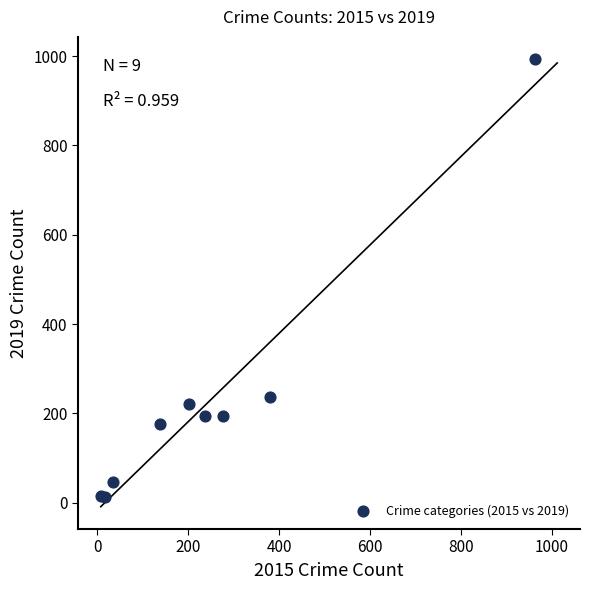

What Y value in the scatter plot is closest to 502?

236